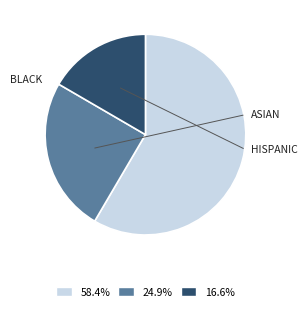

Is there a majority slice in this chart?

Yes